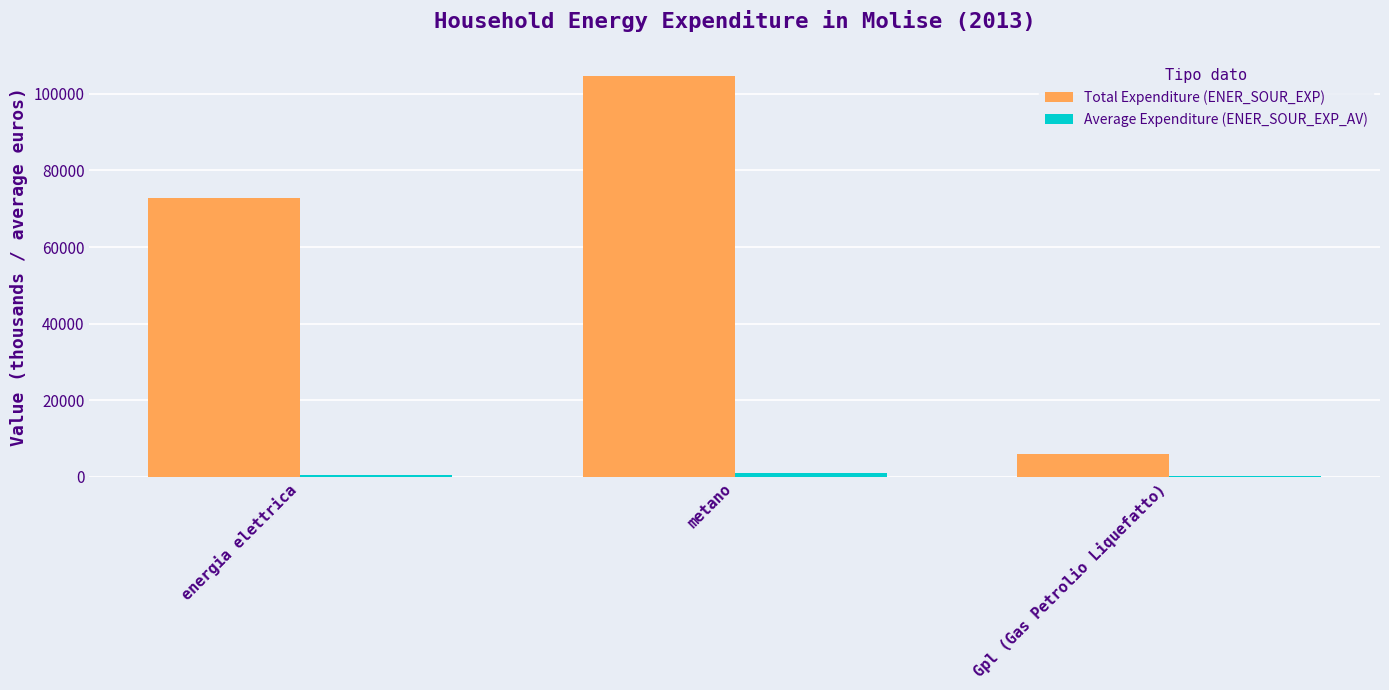

Are the bars grouped side by side (vs. stacked)?

Yes